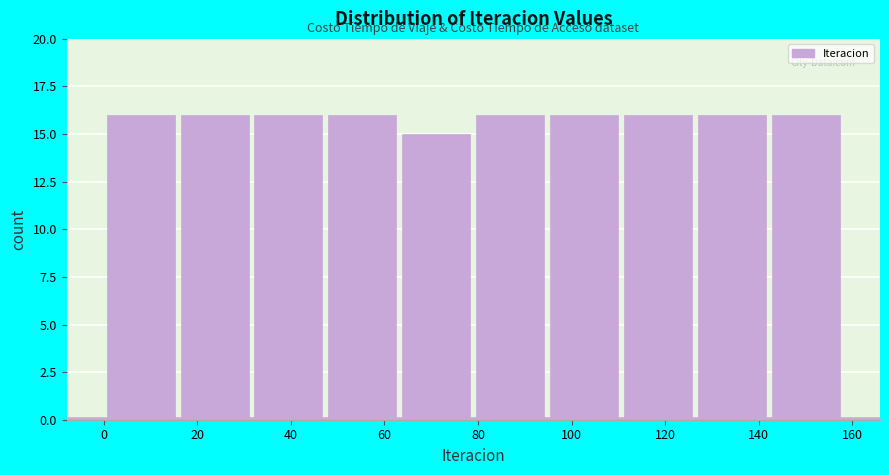

Reading left to right, list every bar in this chart as the range it spans on the x-axis followed by its height. Neither the bar edges nor the heights are printed on the chart, so give them approximately, as read against the axes.

0.0 to 15.8: 16
15.8 to 31.6: 16
31.6 to 47.4: 16
47.4 to 63.2: 16
63.2 to 79.0: 15
79.0 to 94.8: 16
94.8 to 110.6: 16
110.6 to 126.4: 16
126.4 to 142.2: 16
142.2 to 158.0: 16